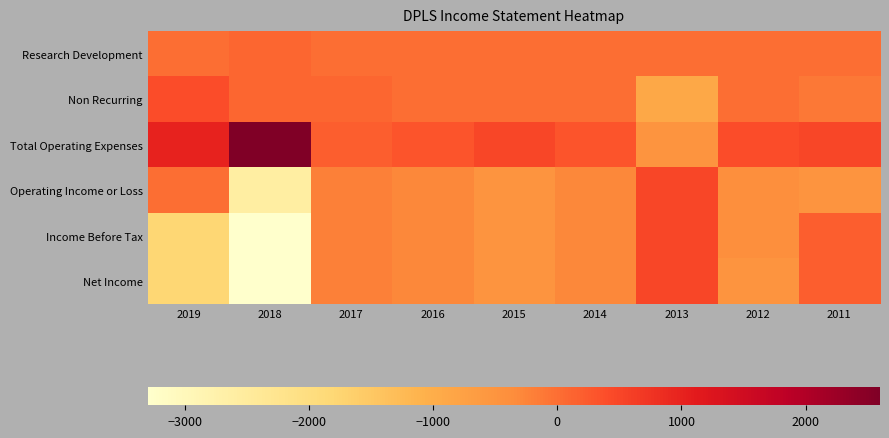

Rank the series at 2019 from highest to lowest value.

Total Operating Expenses, Non Recurring, Research Development, Operating Income or Loss, Income Before Tax, Net Income